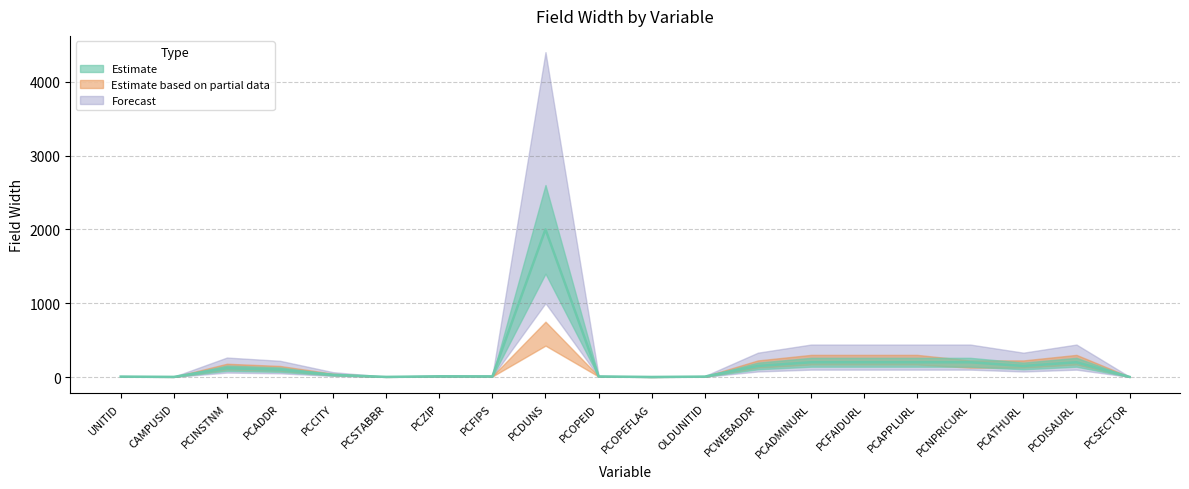

Count the number of categories in the chart.

20